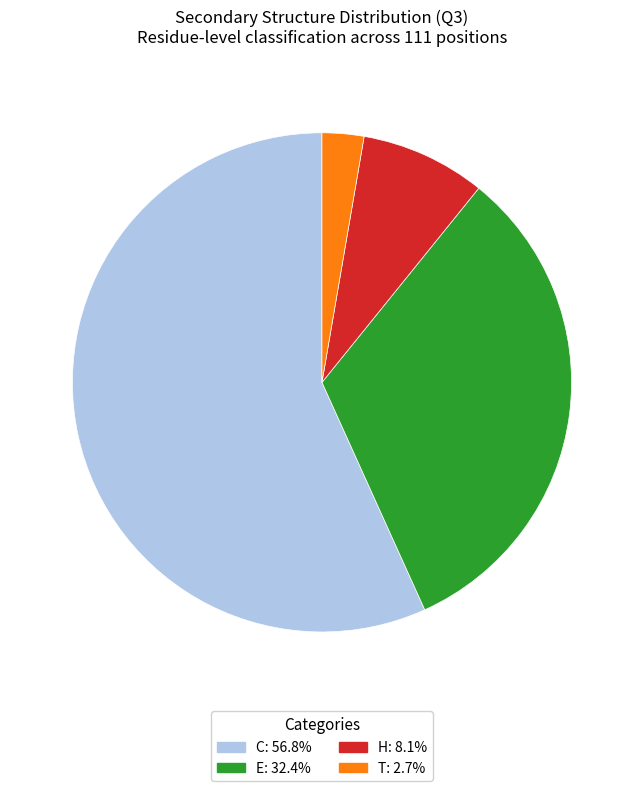

Does T: 2.7% represent more than half of the total?

No